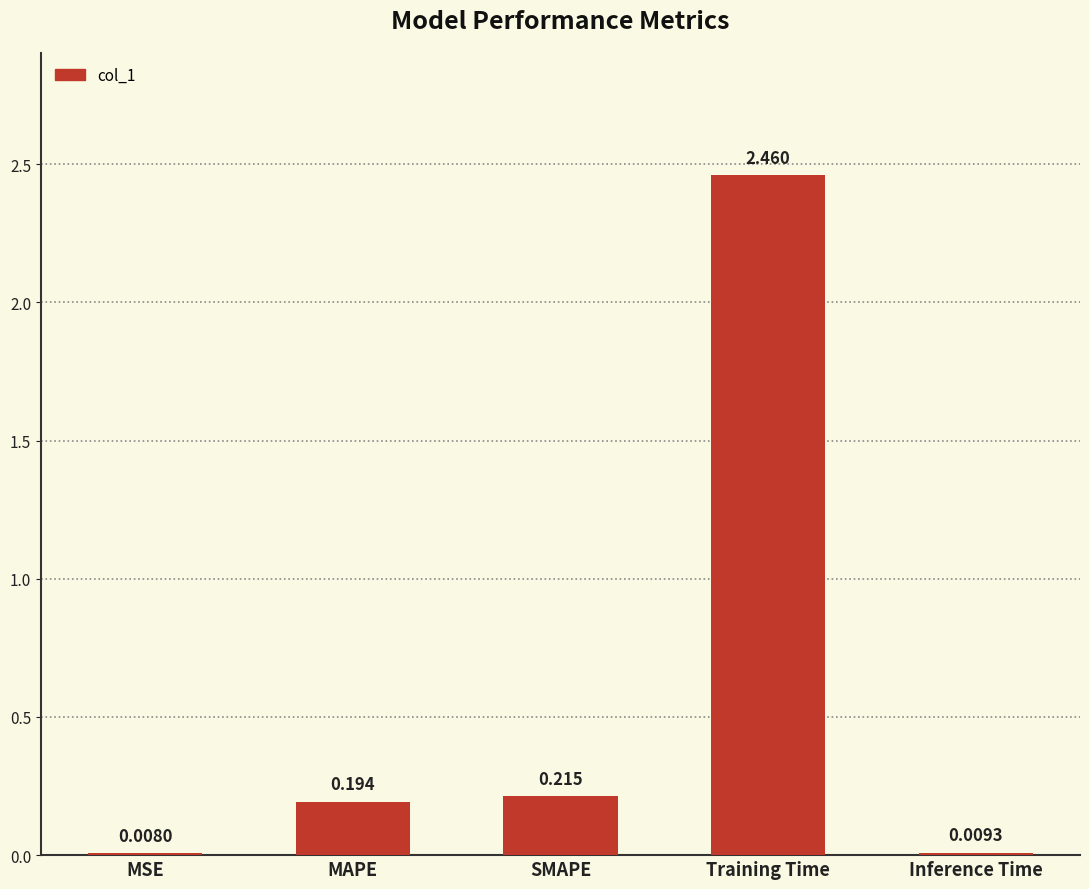

Which category has the highest value across all series?

Training Time